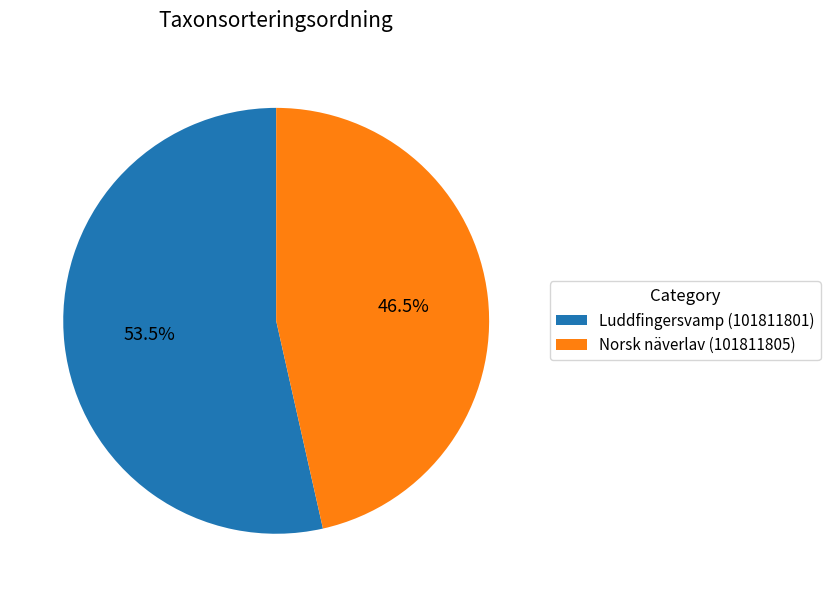

What percentage do Norsk näverlav (101811805) and Luddfingersvamp (101811801) together represent?

100.0%